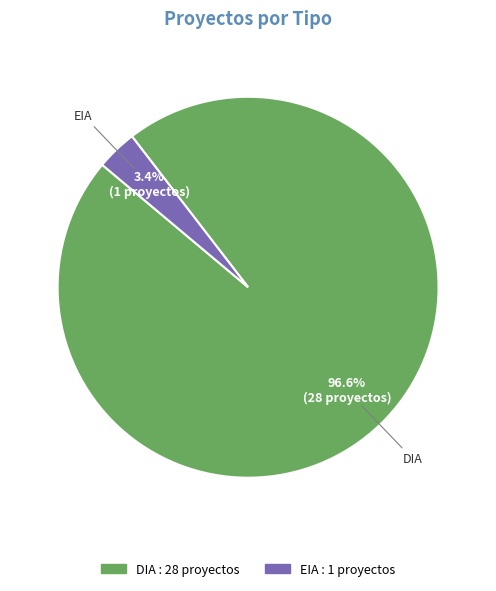

Count the number of slices in the pie.

2